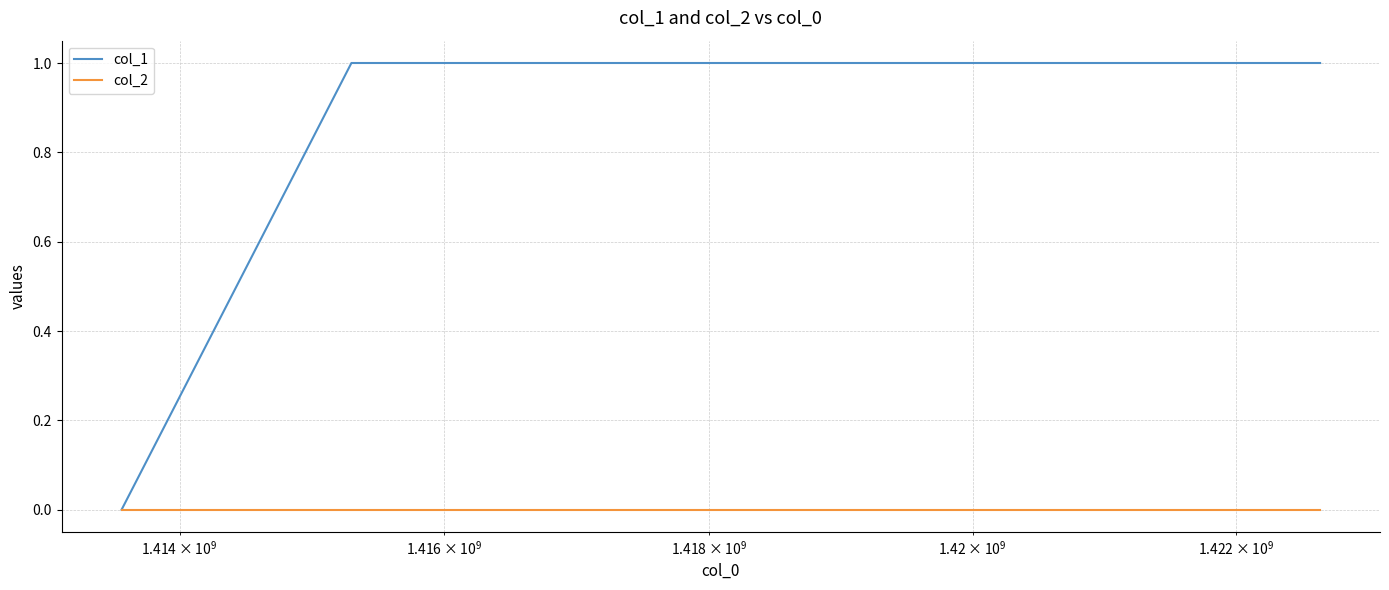

List the series in order of their overall mean, lowest first.

col_2, col_1